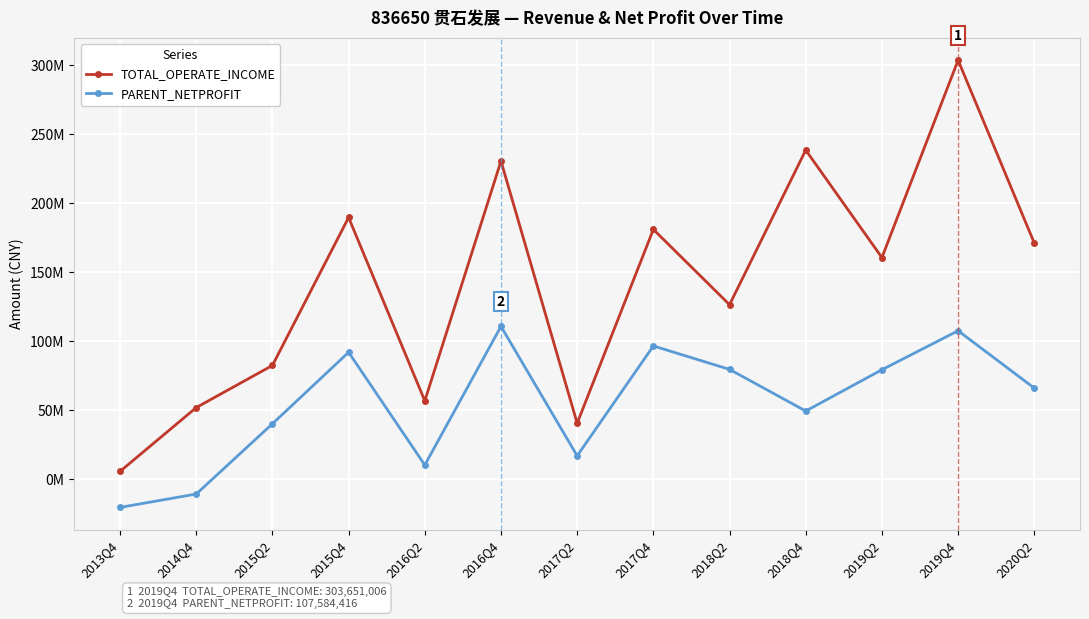

Where does the TOTAL_OPERATE_INCOME series first go above 160617711?

2015Q4